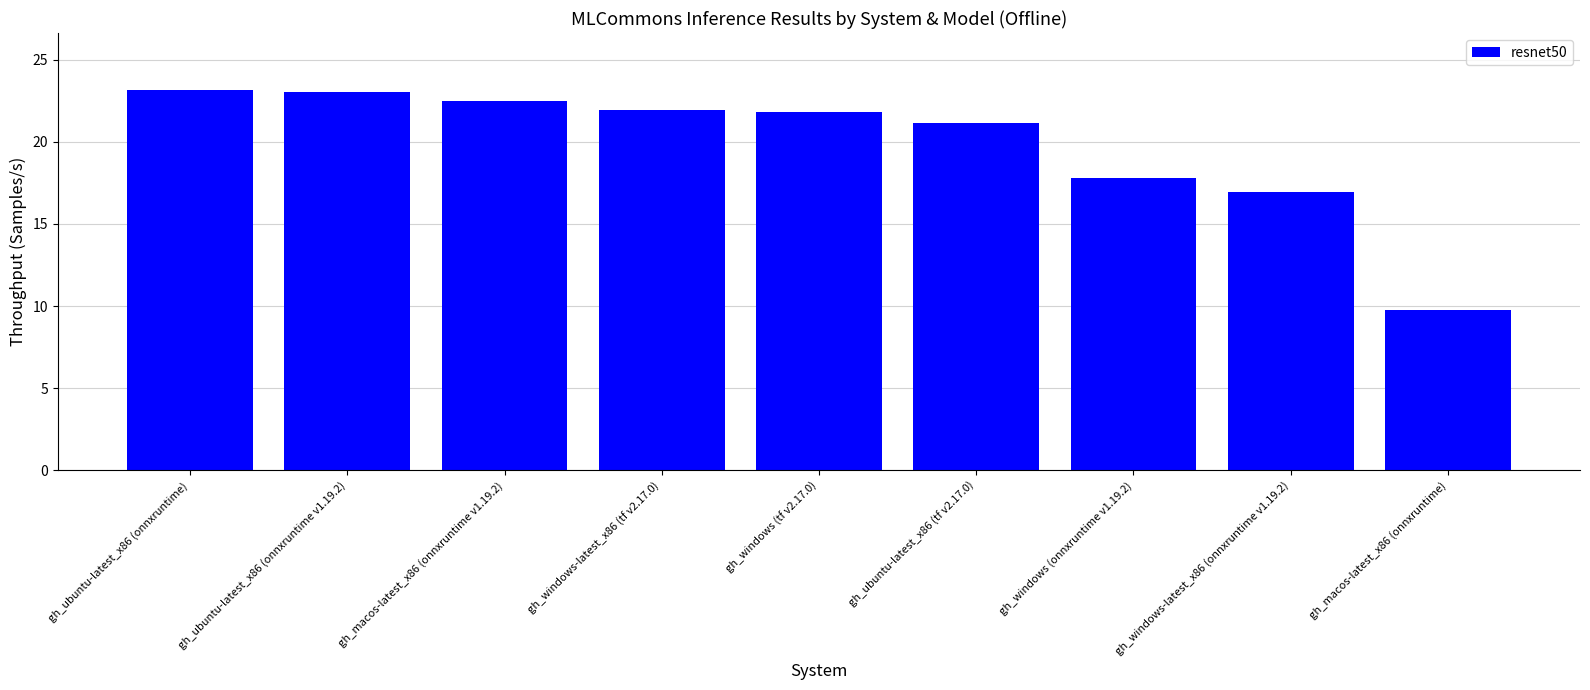

What is the average value?

19.8